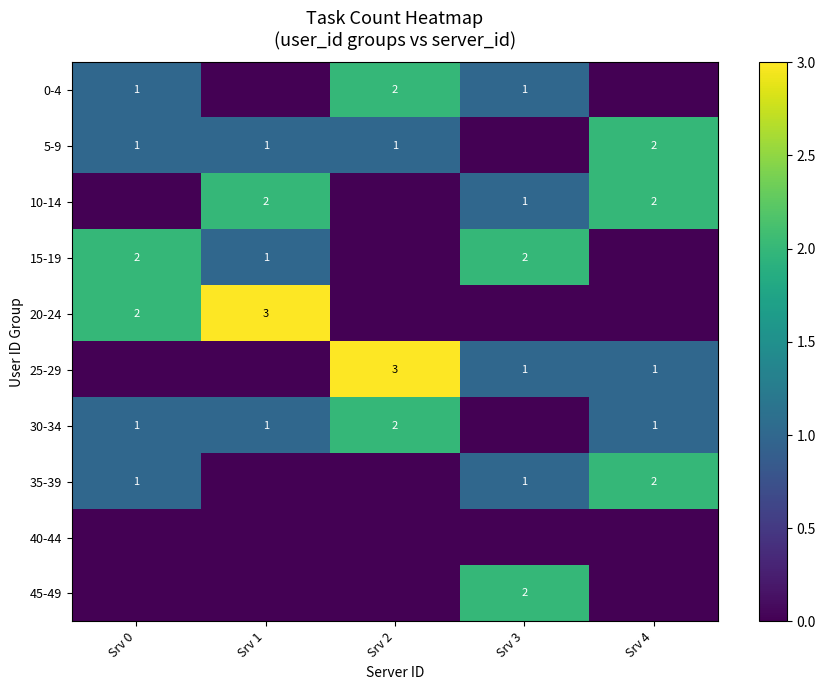

At which category is the sum across all series the highest?

Srv 0